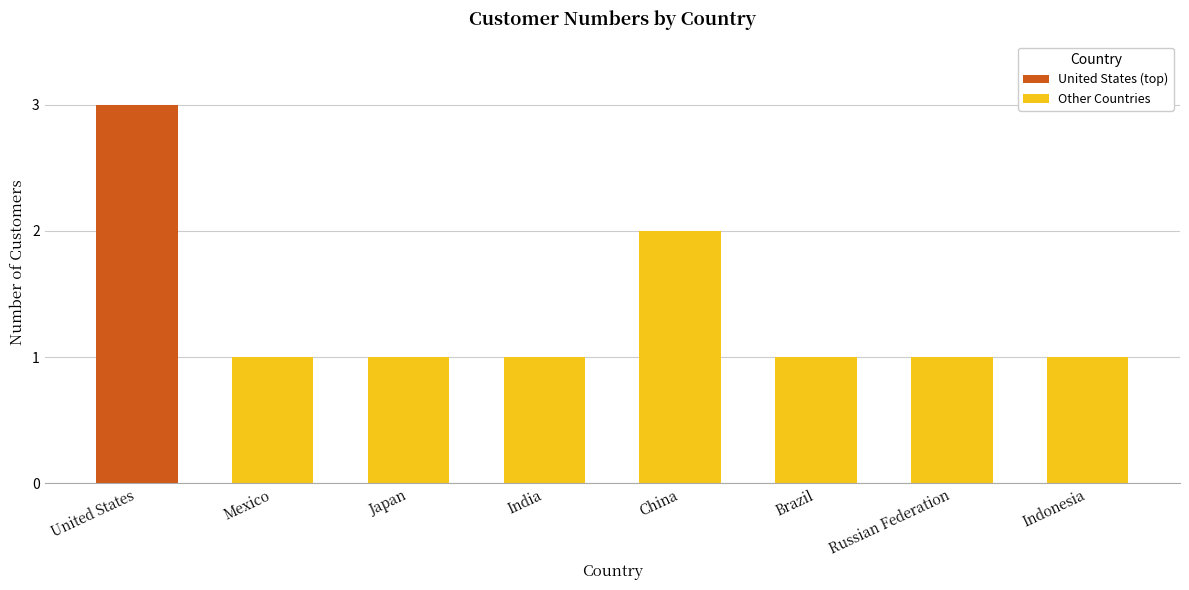

What is the sum of the values at Japan and China?

3